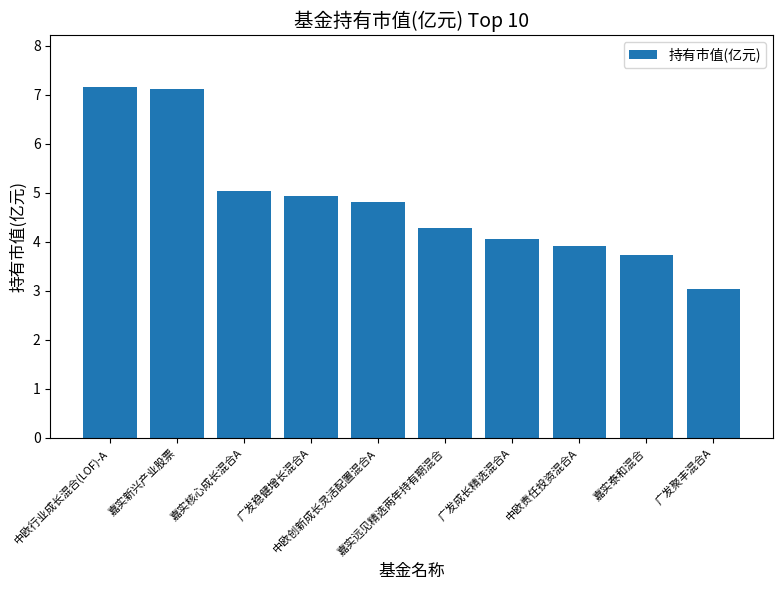

Count the number of categories in the chart.

10